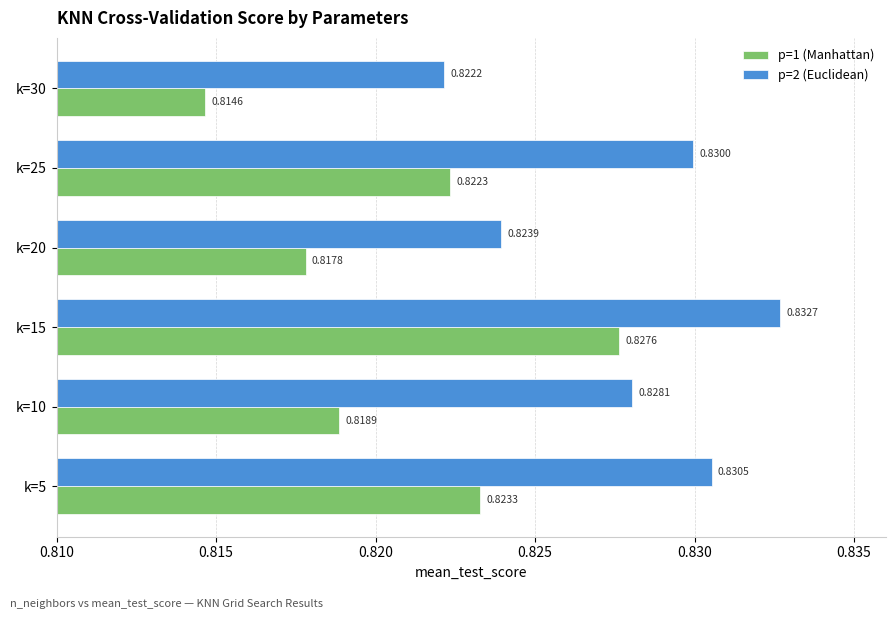

Rank the series by their average value, from highest to lowest.

p=2 (Euclidean), p=1 (Manhattan)